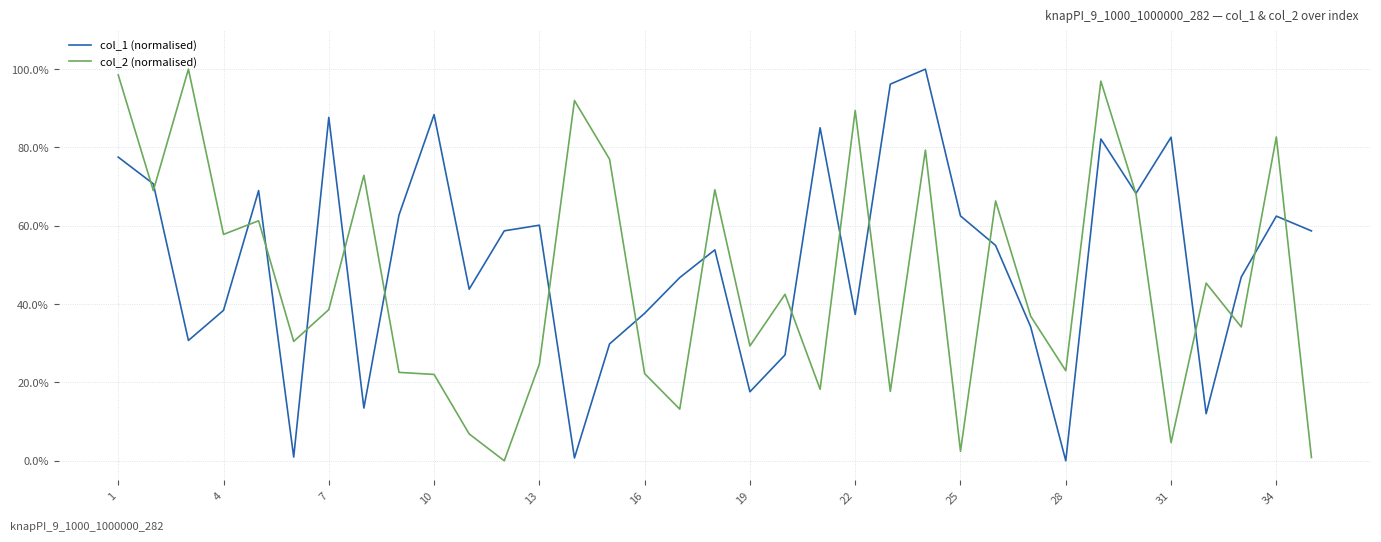

What are all the series names shown in the legend?

col_1 (normalised), col_2 (normalised)